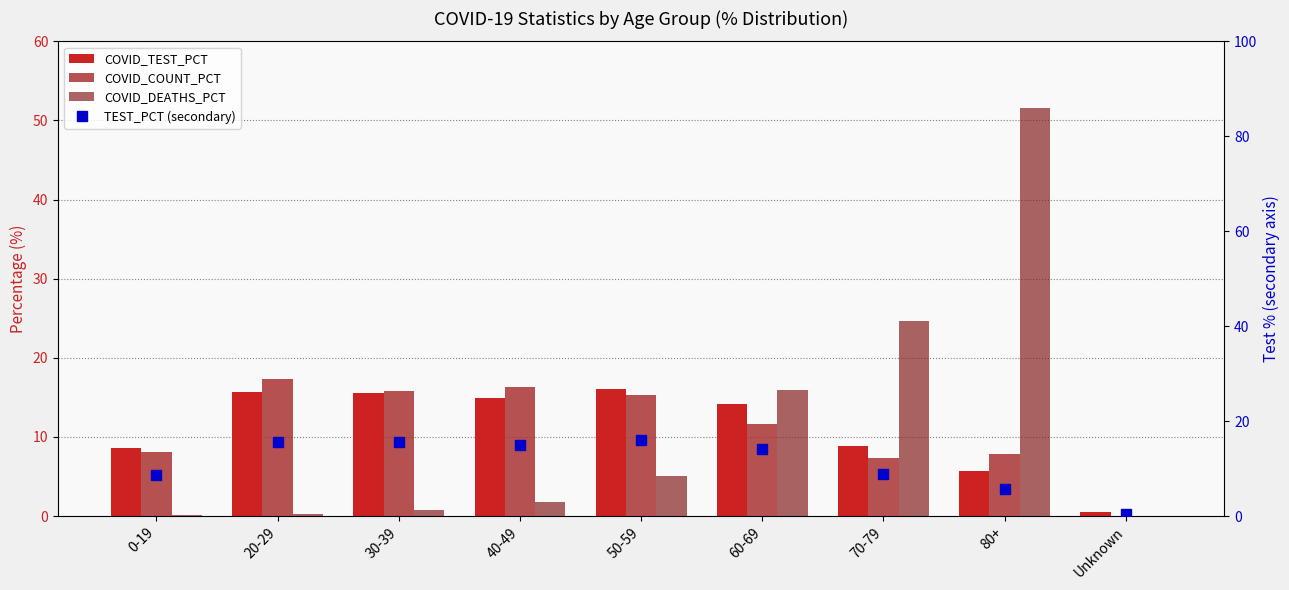

List the series in order of their peak value, highest first.

COVID_DEATHS_PCT, COVID_COUNT_PCT, COVID_TEST_PCT, TEST_PCT (secondary)